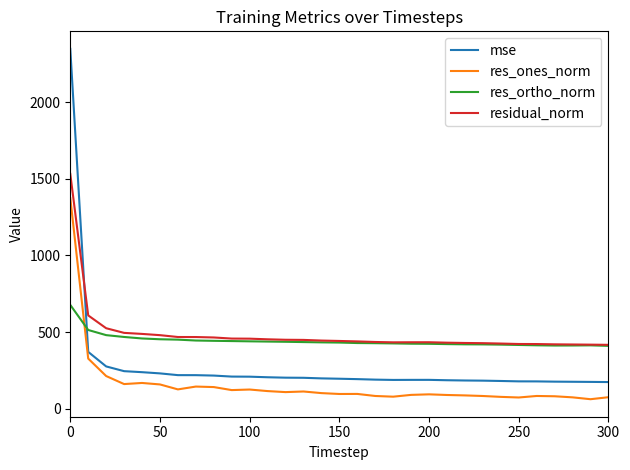

What is the difference between the second highest and second lowest values in the res_ones_norm series?

254.0